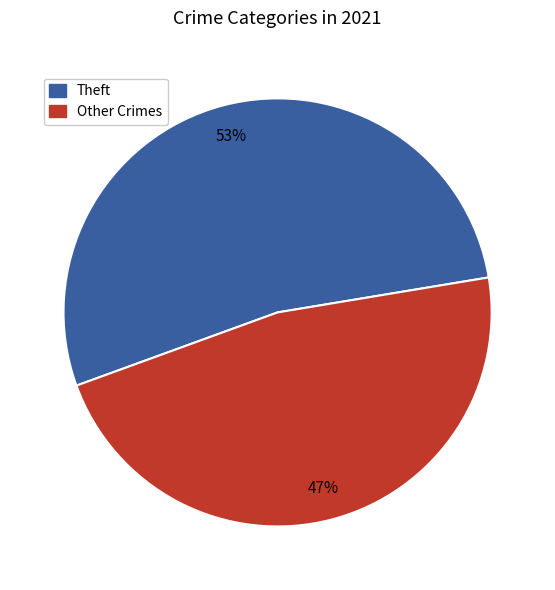

Approximately how many times larger is the value at Theft compared to Other Crimes?

1.1